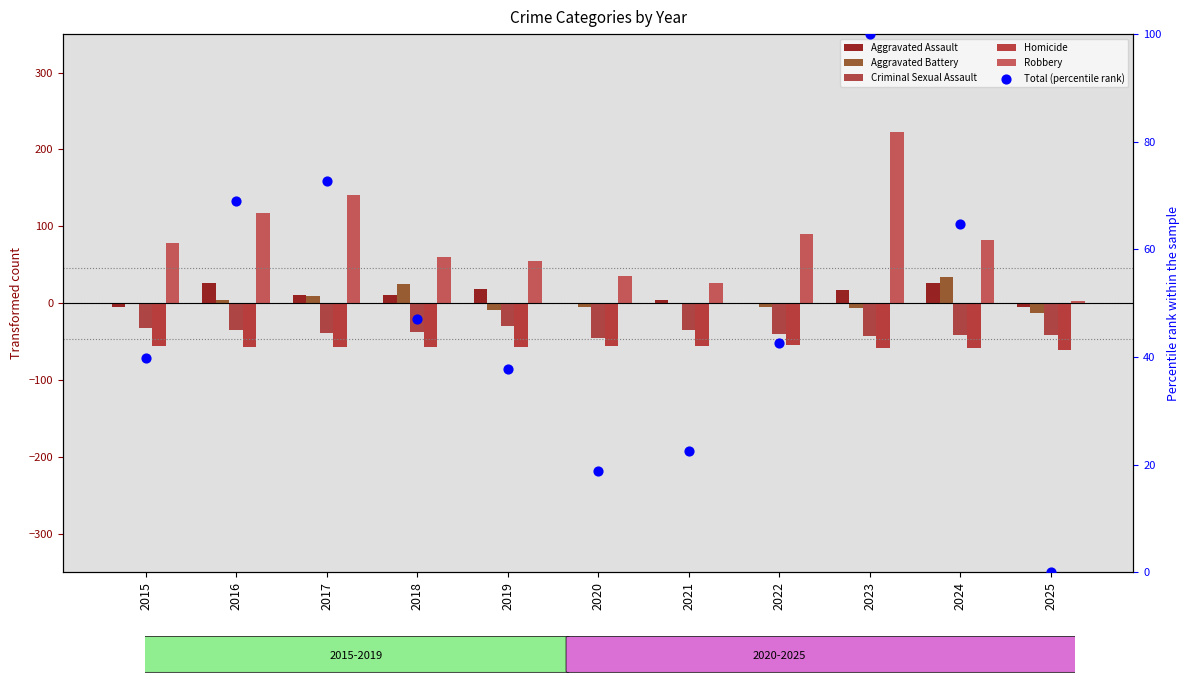

Which series has the largest total across all categories?

Robbery